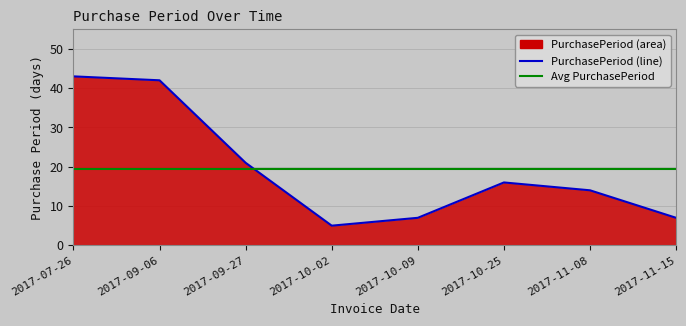

The chart shows a value of 21 at 2017-09-27. True or false?

True